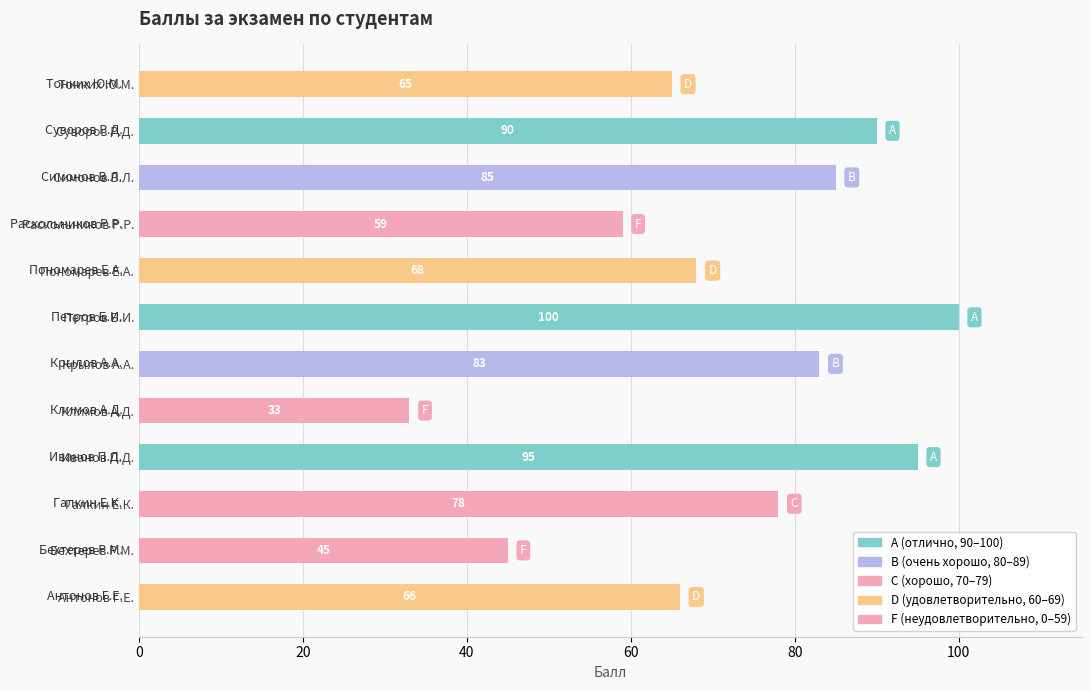

Rank the categories by value from lowest to highest.

Климов А.Д., Бехтерев Р.М., Раскольников Р.Р., Тонких Ю.М., Антонов Г.Е., Пономарев Е.А., Галкин Е.К., Крылов А.А., Симонов В.Л., Суворов Р.Д., Иванов П.Д., Петров Б.И.